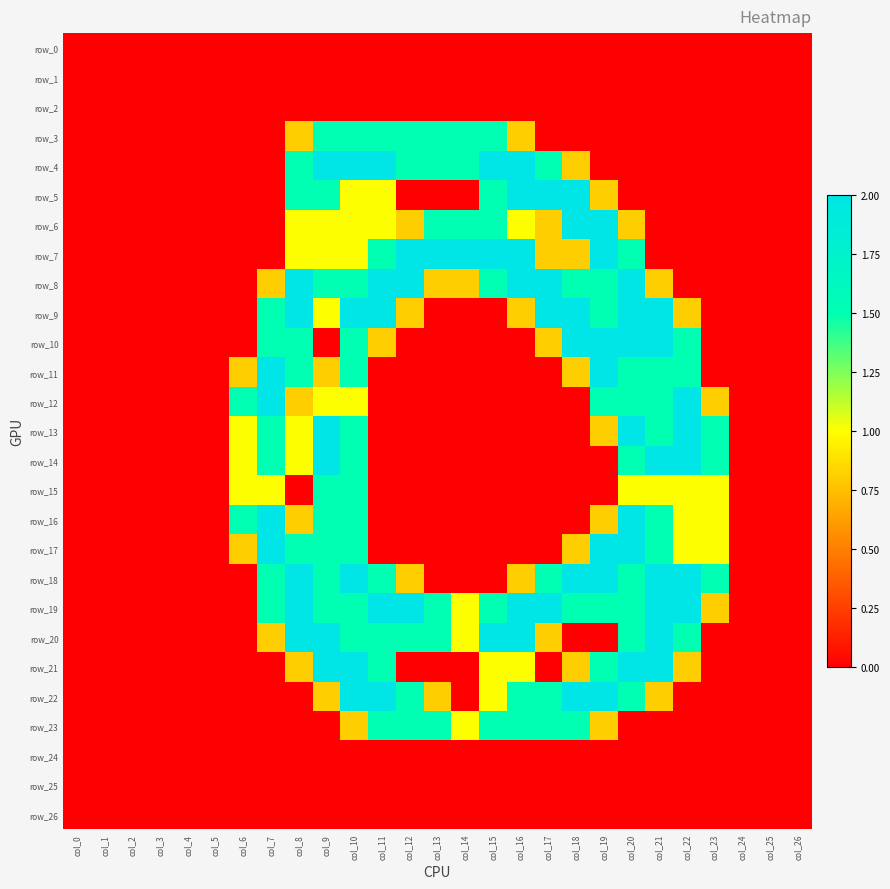

Which series has the largest range (max minus min)?

row_4